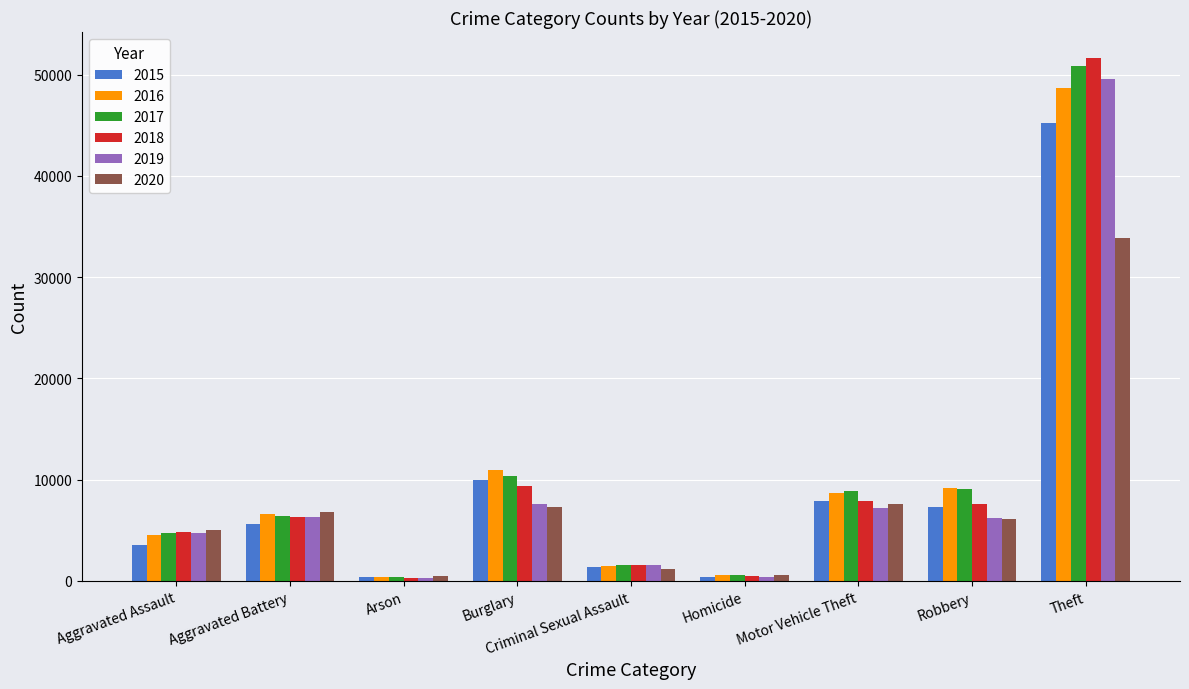

What is the sum of all 2019 values?

83964